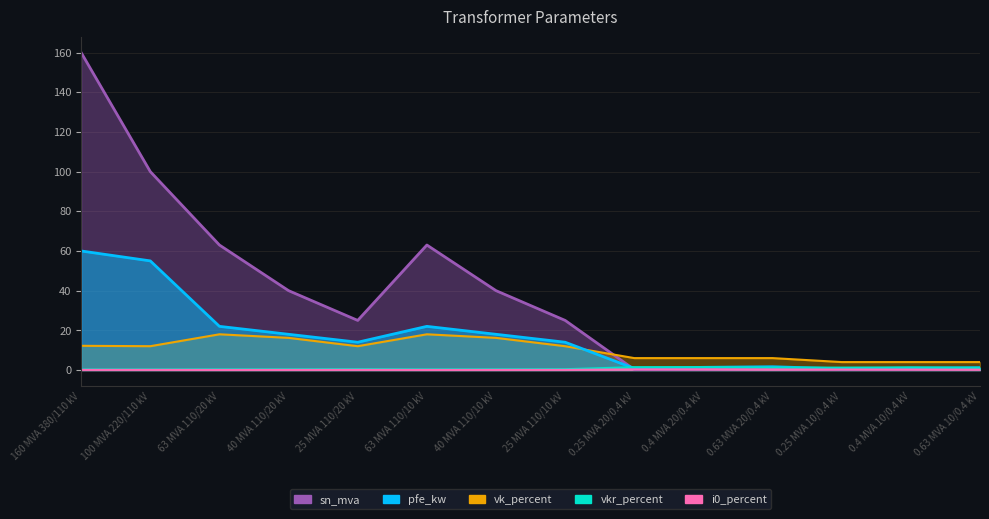

Reading right to left, what are all the values shown in this chart?

pfe_kw: 0.63 MVA 10/0.4 kV=1.2	0.4 MVA 10/0.4 kV=0.9	0.25 MVA 10/0.4 kV=0.6	0.63 MVA 20/0.4 kV=1.6	0.4 MVA 20/0.4 kV=1.4	0.25 MVA 20/0.4 kV=0.8	25 MVA 110/10 kV=14.0	40 MVA 110/10 kV=18.0	63 MVA 110/10 kV=22.0	25 MVA 110/20 kV=14.0	40 MVA 110/20 kV=18.0	63 MVA 110/20 kV=22.0	100 MVA 220/110 kV=55.0	160 MVA 380/110 kV=60.0
vkr_percent: 0.63 MVA 10/0.4 kV=1.1	0.4 MVA 10/0.4 kV=1.3	0.25 MVA 10/0.4 kV=1.2	0.63 MVA 20/0.4 kV=1.2	0.4 MVA 20/0.4 kV=1.4	0.25 MVA 20/0.4 kV=1.4	25 MVA 110/10 kV=0.4	40 MVA 110/10 kV=0.3	63 MVA 110/10 kV=0.3	25 MVA 110/20 kV=0.4	40 MVA 110/20 kV=0.3	63 MVA 110/20 kV=0.3	100 MVA 220/110 kV=0.3	160 MVA 380/110 kV=0.2
i0_percent: 0.63 MVA 10/0.4 kV=0.2	0.4 MVA 10/0.4 kV=0.2	0.25 MVA 10/0.4 kV=0.2	0.63 MVA 20/0.4 kV=0.3	0.4 MVA 20/0.4 kV=0.3	0.25 MVA 20/0.4 kV=0.3	25 MVA 110/10 kV=0.1	40 MVA 110/10 kV=0.1	63 MVA 110/10 kV=0.0	25 MVA 110/20 kV=0.1	40 MVA 110/20 kV=0.1	63 MVA 110/20 kV=0.0	100 MVA 220/110 kV=0.1	160 MVA 380/110 kV=0.1
sn_mva: 0.63 MVA 10/0.4 kV=0.6	0.4 MVA 10/0.4 kV=0.4	0.25 MVA 10/0.4 kV=0.2	0.63 MVA 20/0.4 kV=0.6	0.4 MVA 20/0.4 kV=0.4	0.25 MVA 20/0.4 kV=0.2	25 MVA 110/10 kV=25.0	40 MVA 110/10 kV=40.0	63 MVA 110/10 kV=63.0	25 MVA 110/20 kV=25.0	40 MVA 110/20 kV=40.0	63 MVA 110/20 kV=63.0	100 MVA 220/110 kV=100.0	160 MVA 380/110 kV=160.0
vk_percent: 0.63 MVA 10/0.4 kV=4.0	0.4 MVA 10/0.4 kV=4.0	0.25 MVA 10/0.4 kV=4.0	0.63 MVA 20/0.4 kV=6.0	0.4 MVA 20/0.4 kV=6.0	0.25 MVA 20/0.4 kV=6.0	25 MVA 110/10 kV=12.0	40 MVA 110/10 kV=16.2	63 MVA 110/10 kV=18.0	25 MVA 110/20 kV=12.0	40 MVA 110/20 kV=16.2	63 MVA 110/20 kV=18.0	100 MVA 220/110 kV=12.0	160 MVA 380/110 kV=12.2